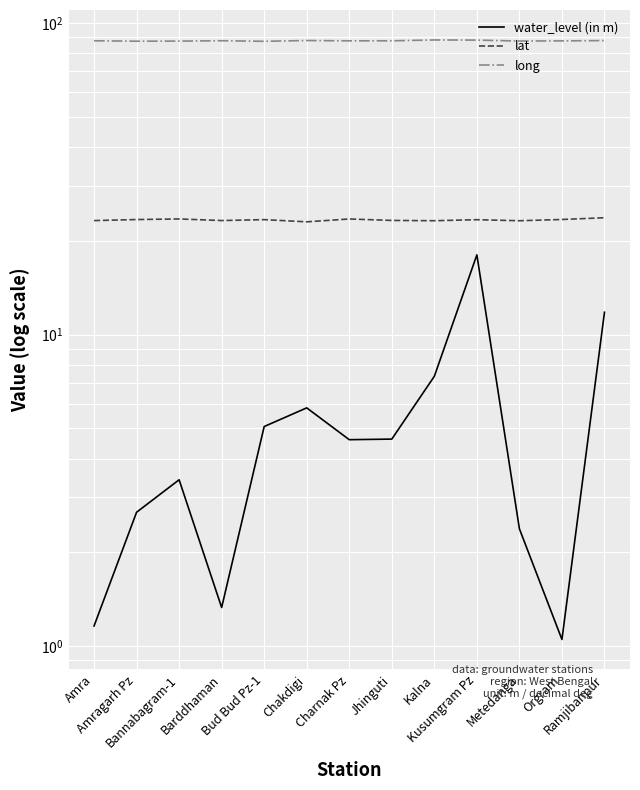

What is the highest value of the water_level (in m) series?

18.0